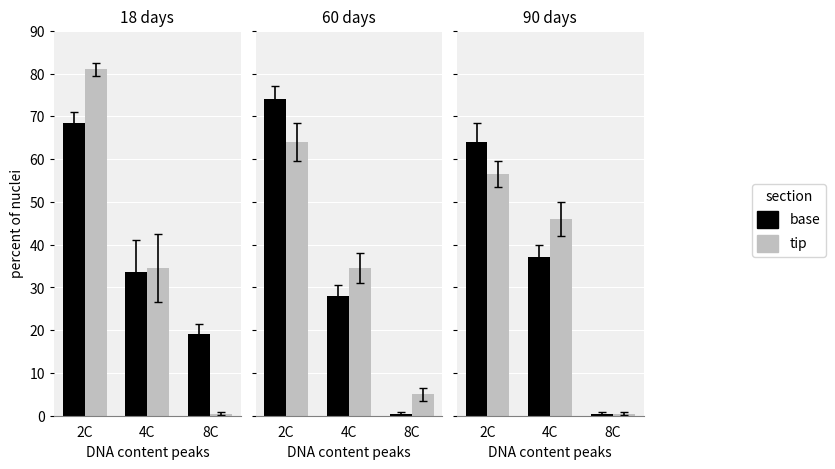

The base series shows 0.8 at 8C. True or false?

False